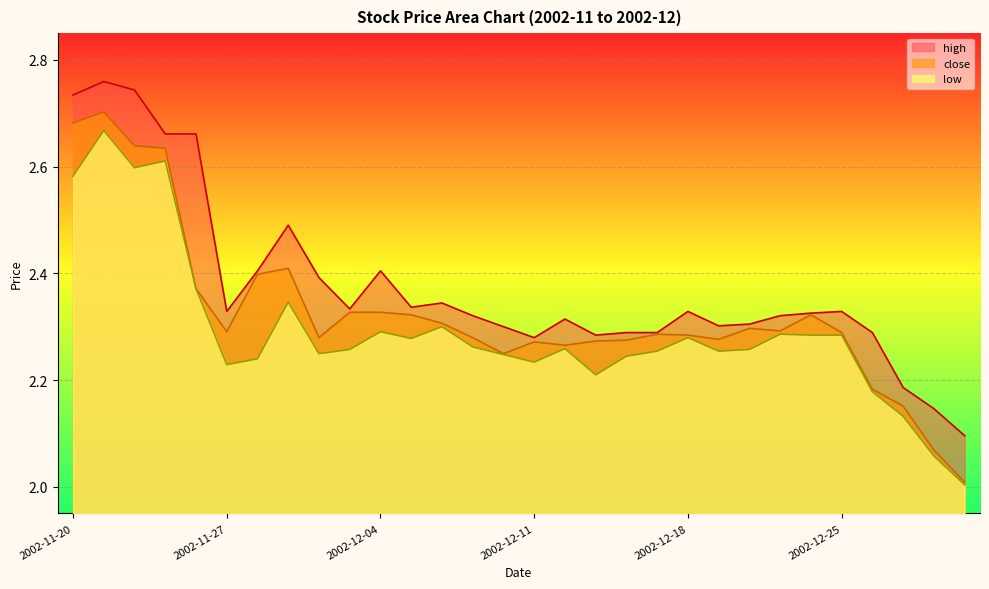

Between 2002-12-10 and 2002-12-05, which is larger?

2002-12-05